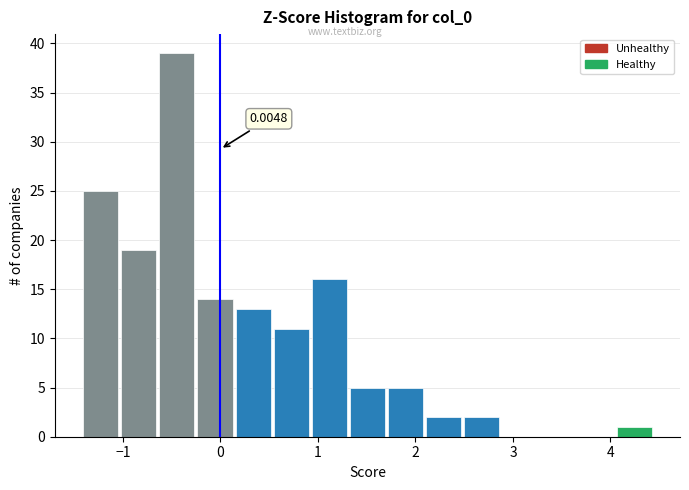

Read against the x-axis, roughly where is the centre of the tallest bar?

-0.4